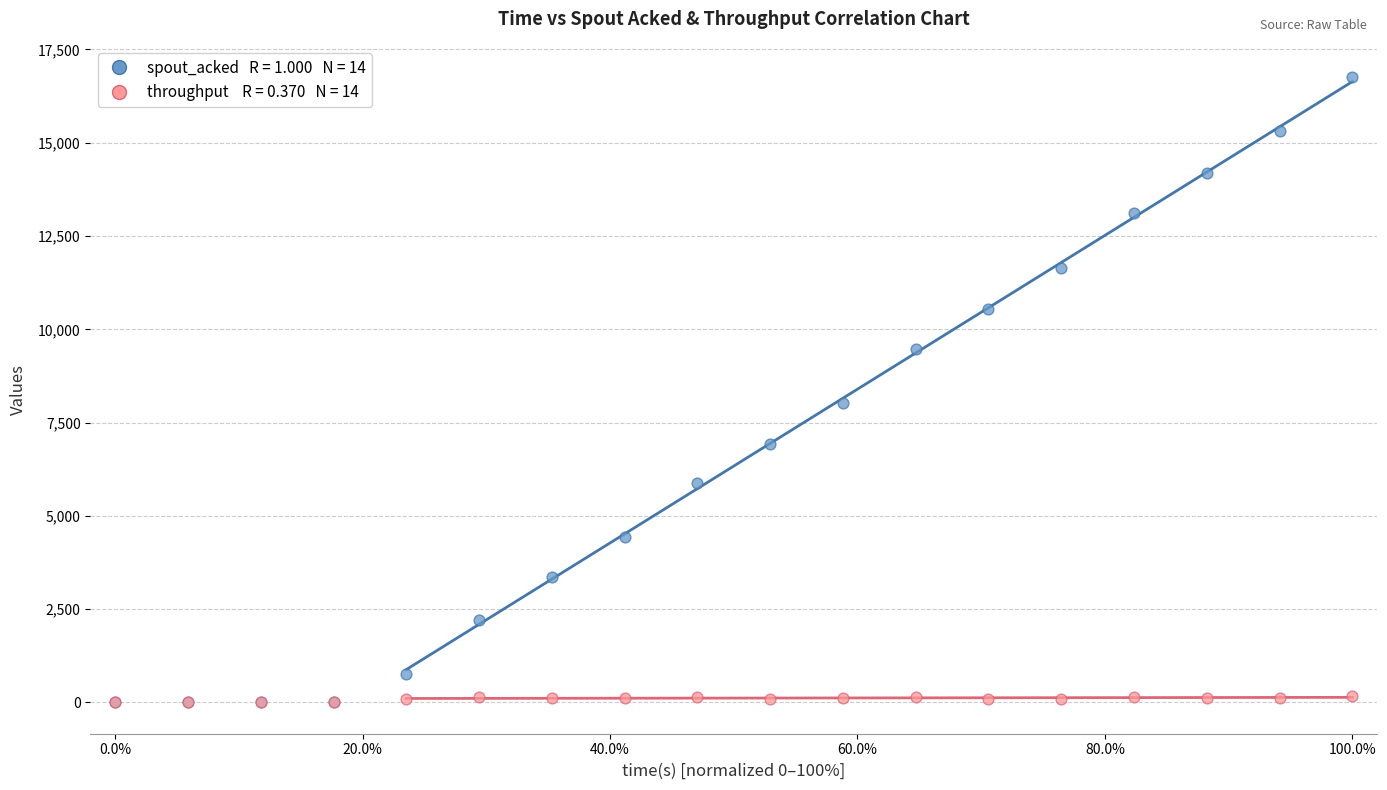

Across all series, what Y value is closest to 8380?

8020